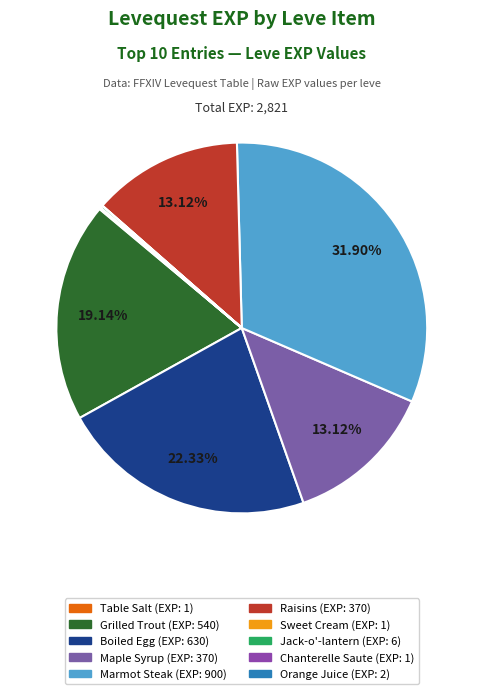

How many segments does this pie chart have?

10